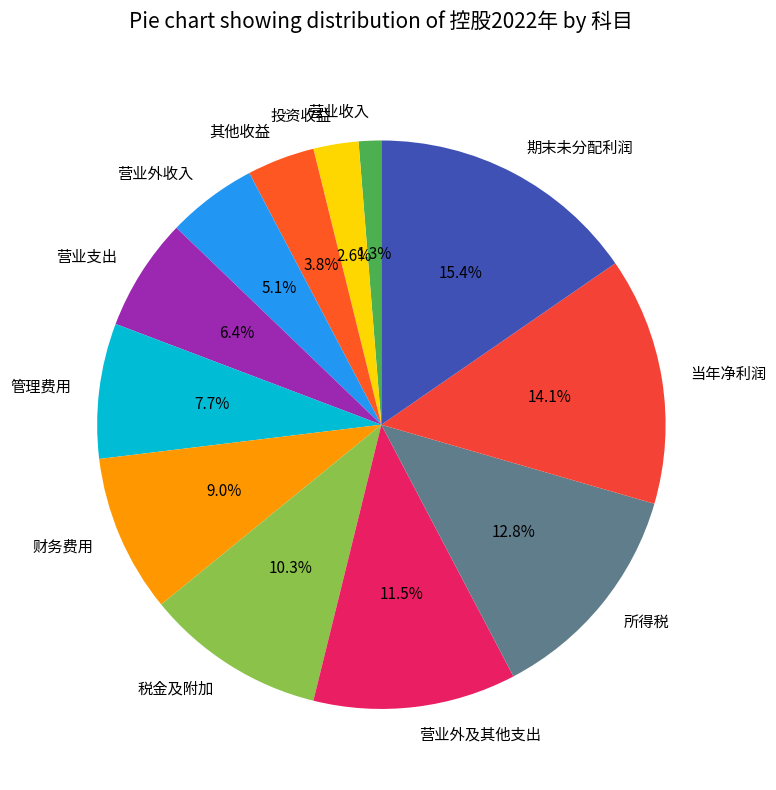

To the nearest percent, what portion does 当年净利润 represent?

14%